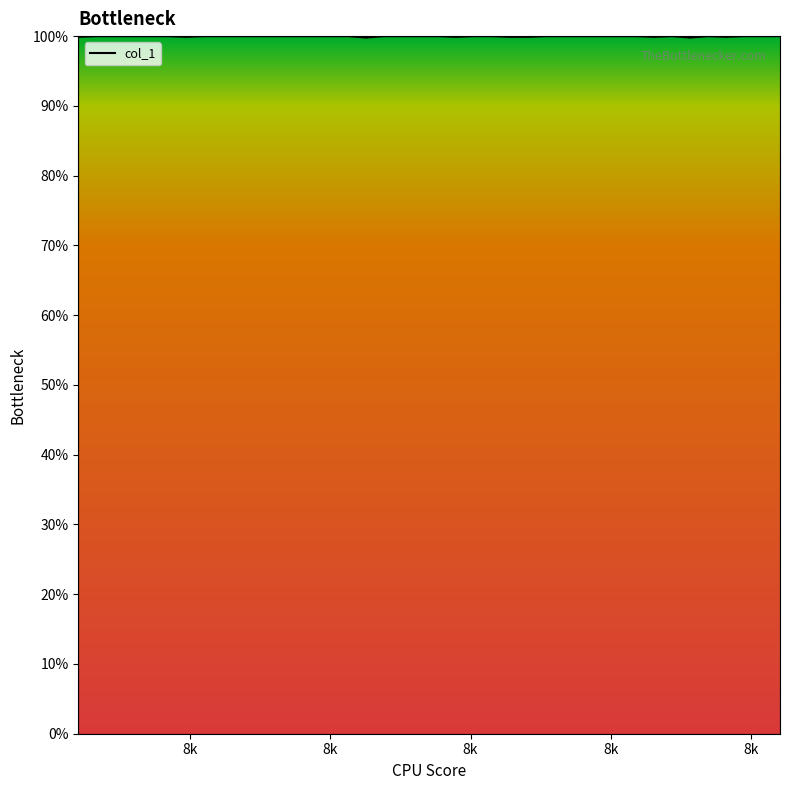

Is this an area chart (filled region under the line)?

Yes